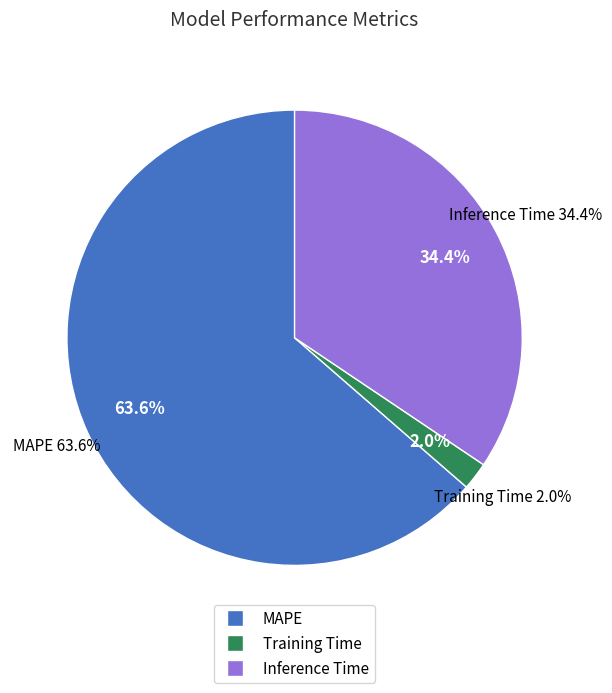

Does any single category account for the majority?

Yes